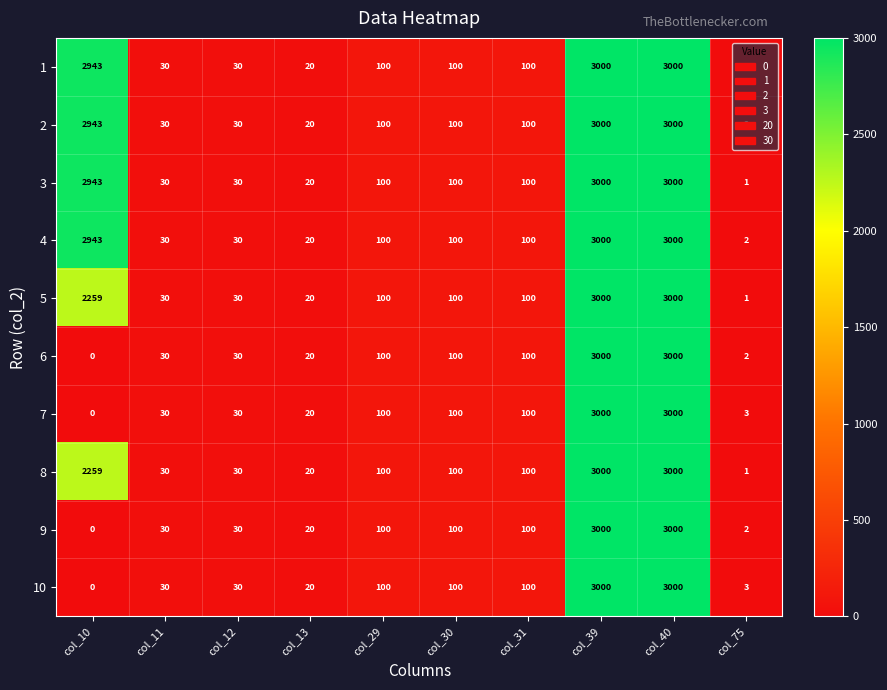

How many series are shown in this chart?

10